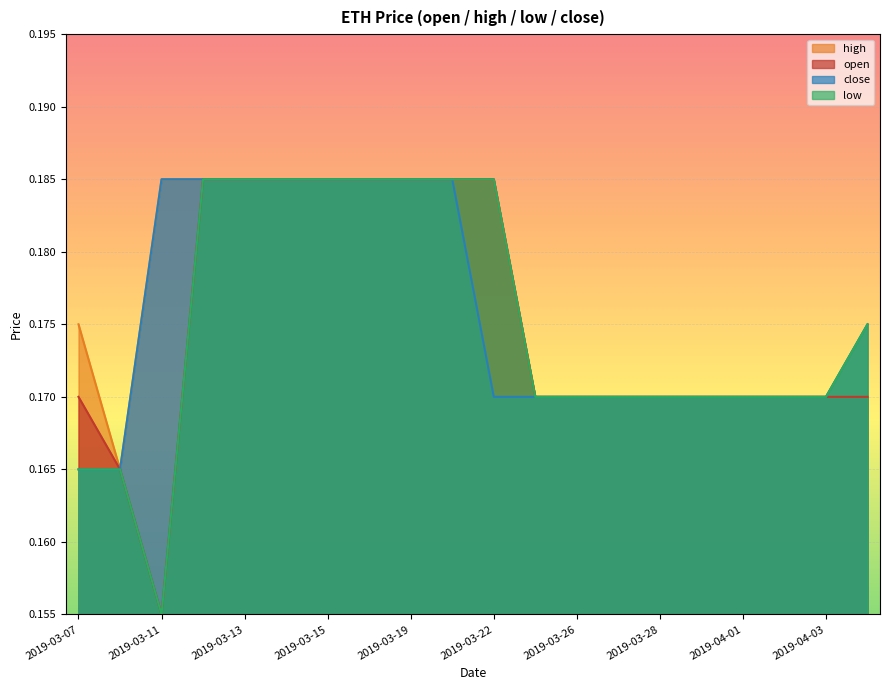

Rank the categories by low value from lowest to highest.

2019-03-11, 2019-03-07, 2019-03-08, 2019-03-25, 2019-03-26, 2019-03-27, 2019-03-28, 2019-03-29, 2019-04-01, 2019-04-02, 2019-04-03, 2019-04-10, 2019-03-12, 2019-03-13, 2019-03-14, 2019-03-15, 2019-03-18, 2019-03-19, 2019-03-20, 2019-03-22